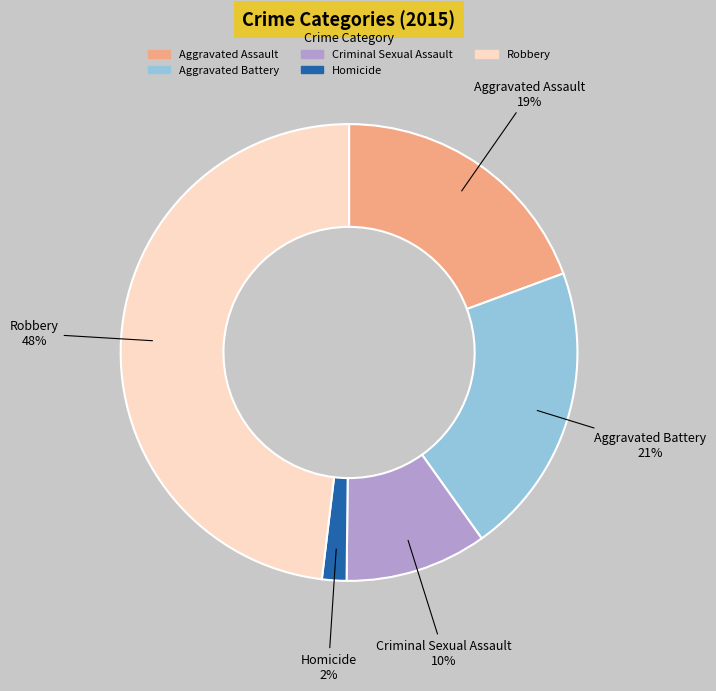

To the nearest percent, what percentage of the pie is Robbery?

48%